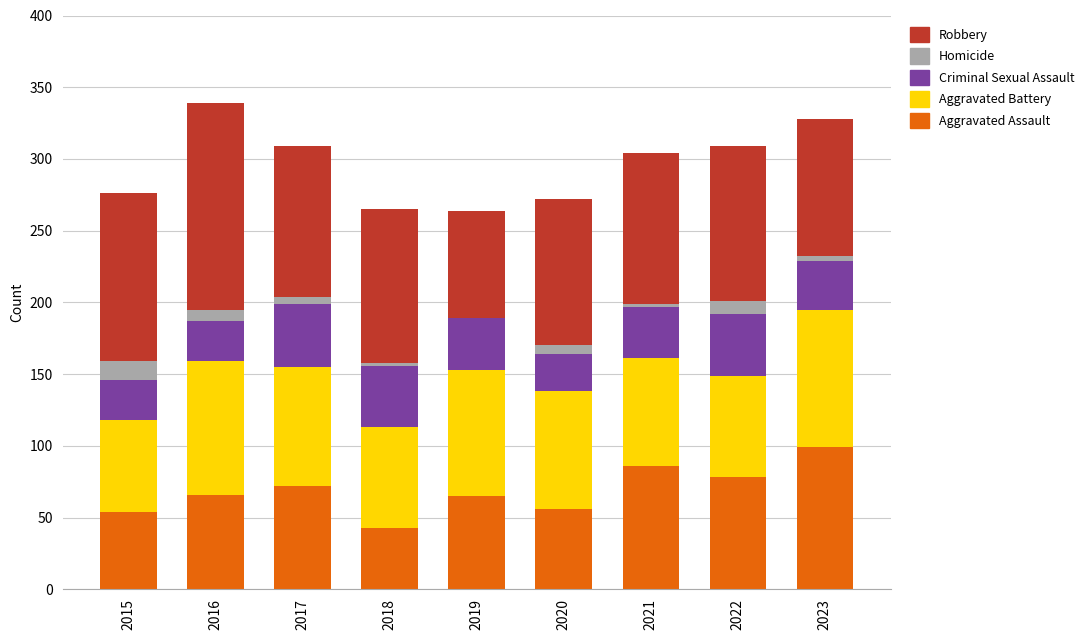

What is the sum of all Aggravated Assault values?

619